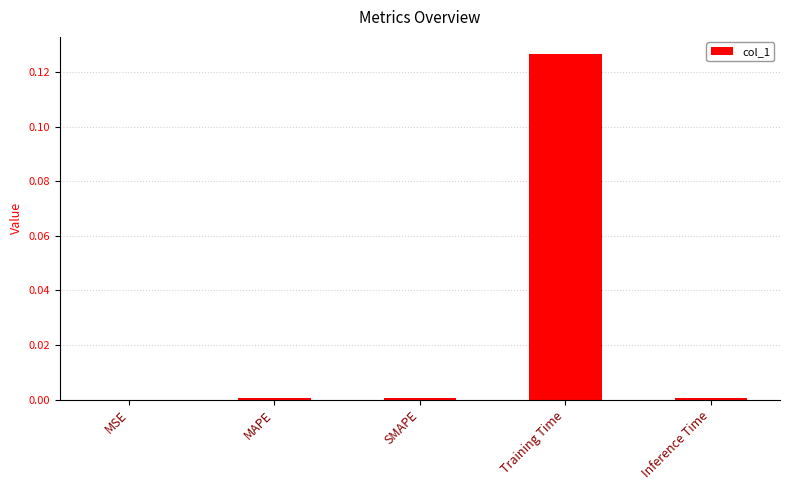

Are the bars horizontal?

No